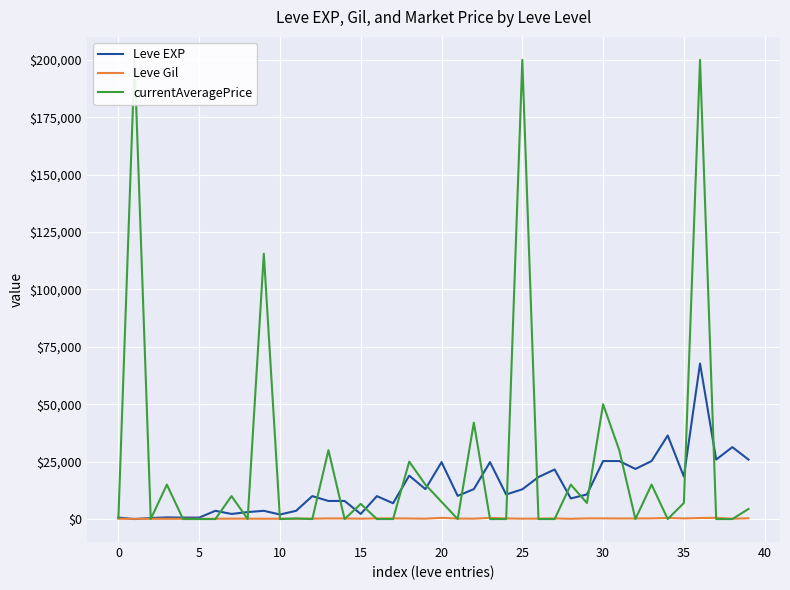

Read the Leve EXP value at 34.

36390.0